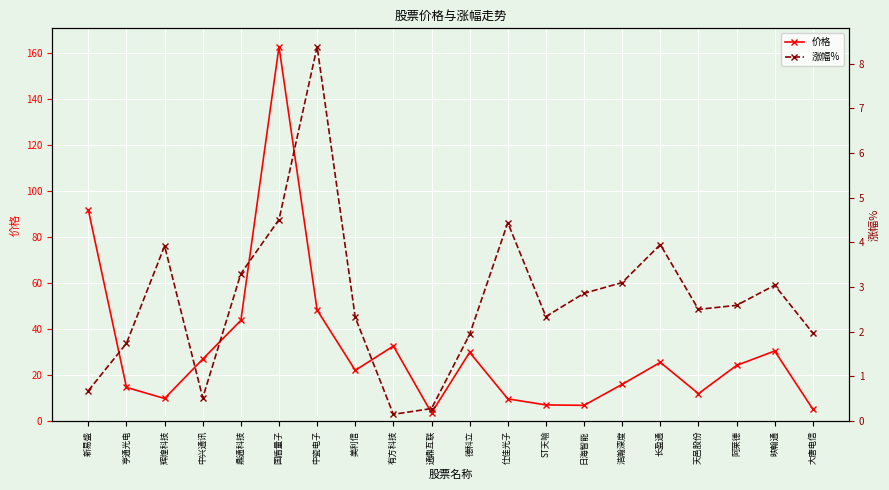

What is the greatest value displayed?

162.8